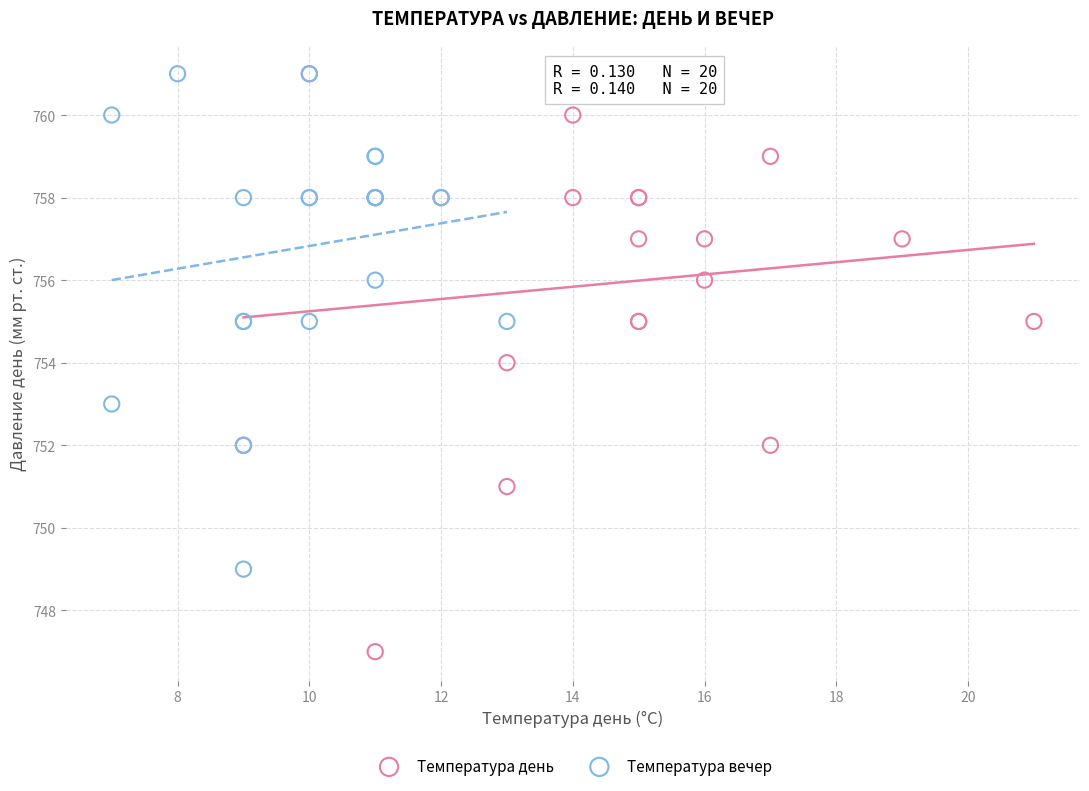

Which series has the widest spread of Y values?

Температура день